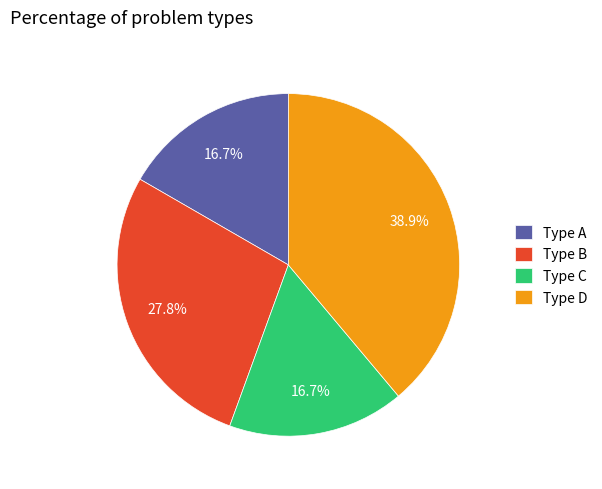

Is the sum of Type D and Type A greater than half?

Yes